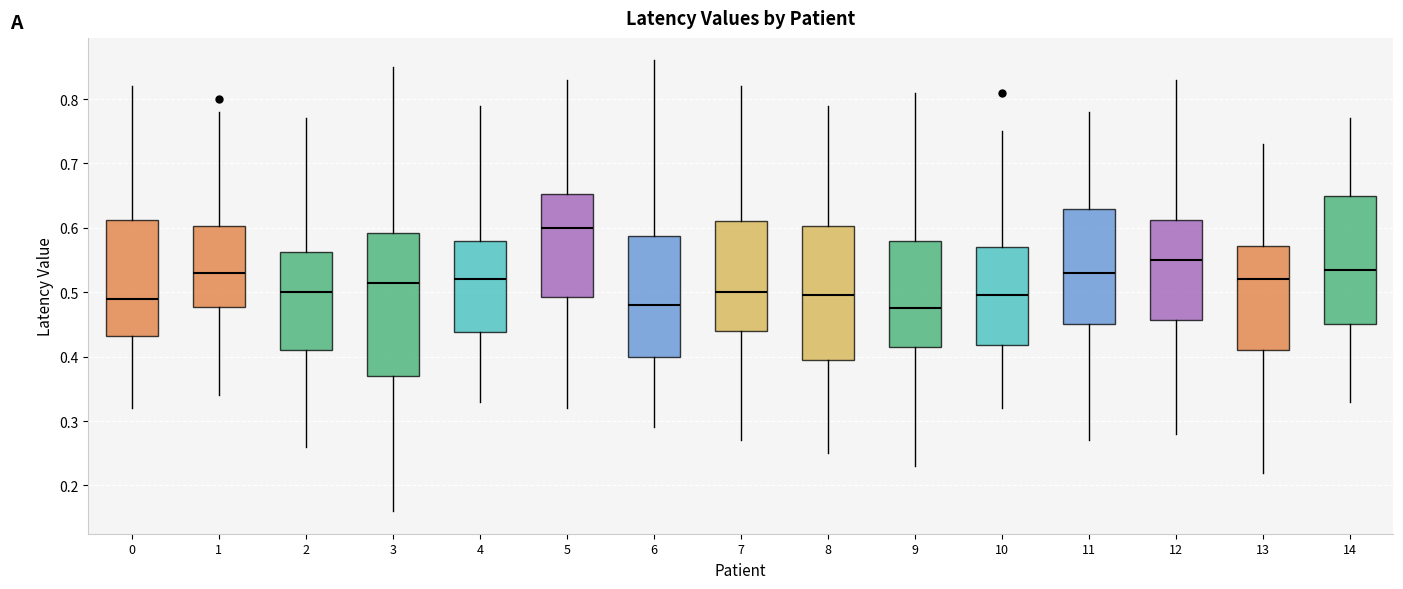

Where is the lower edge of the box at x = 10 on the y-axis? The values are not printed on the chart, so give them approximately, as read against the axis.

0.42